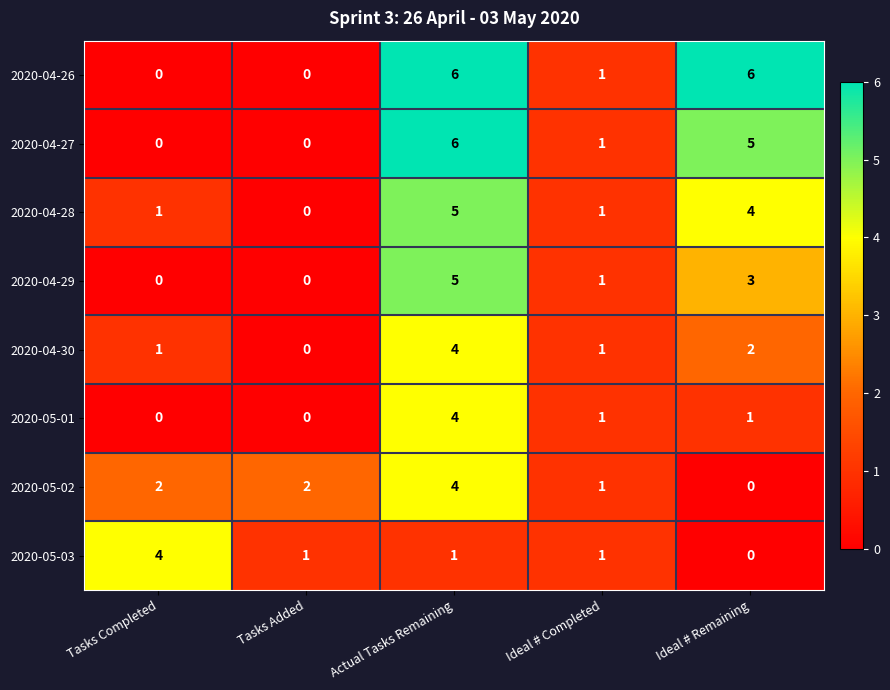

True or false: 2020-05-02 has a value of 2 at Tasks Added.

True